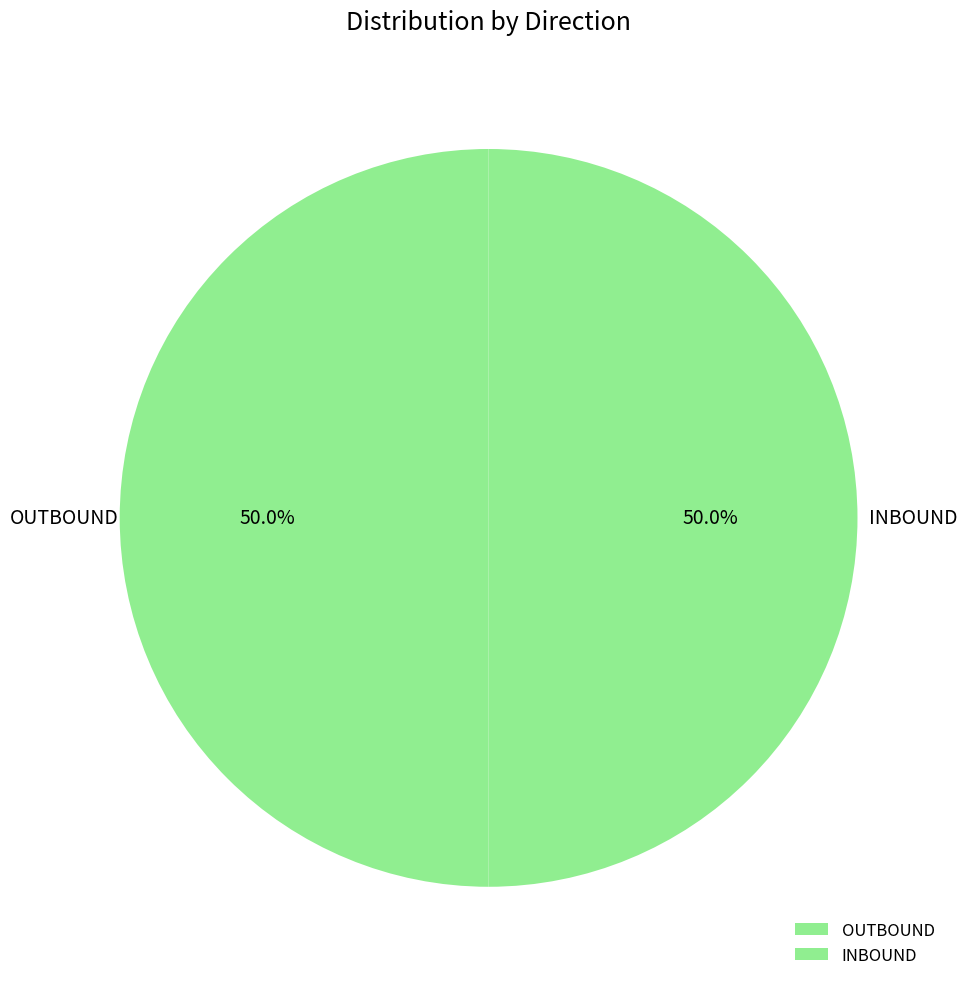

Approximately how many times larger is the value at OUTBOUND compared to INBOUND?

1.0